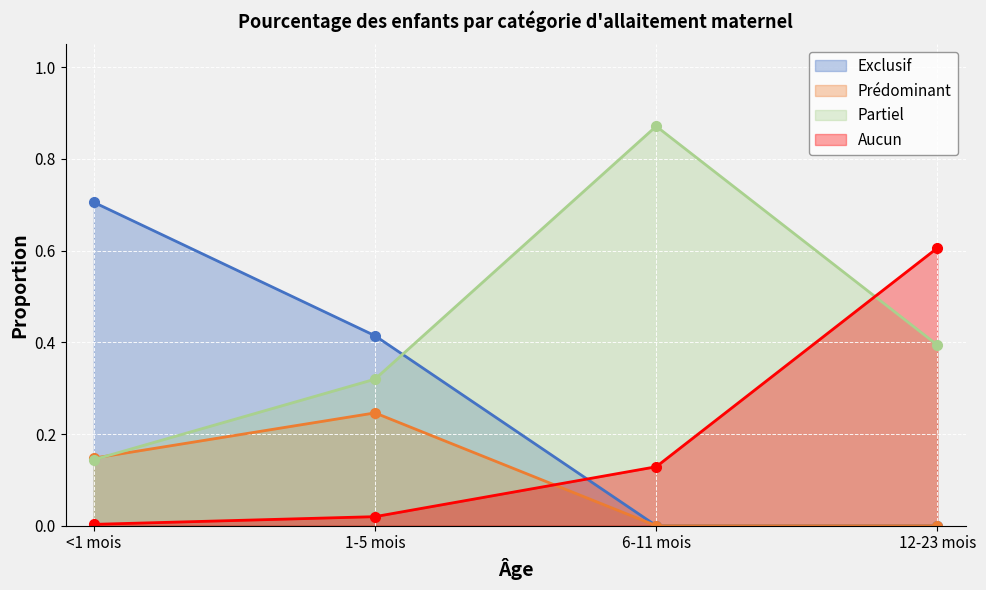

What is the difference between the maximum and minimum values in the Partiel series?

0.7